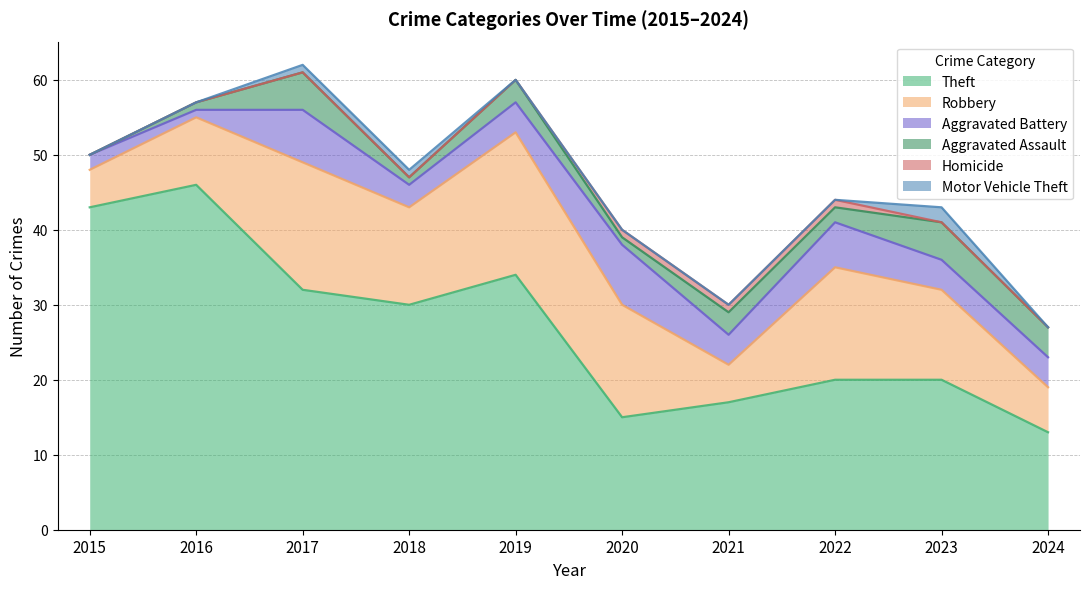

What is the value of the Aggravated Battery point at the 7th from the left?

4